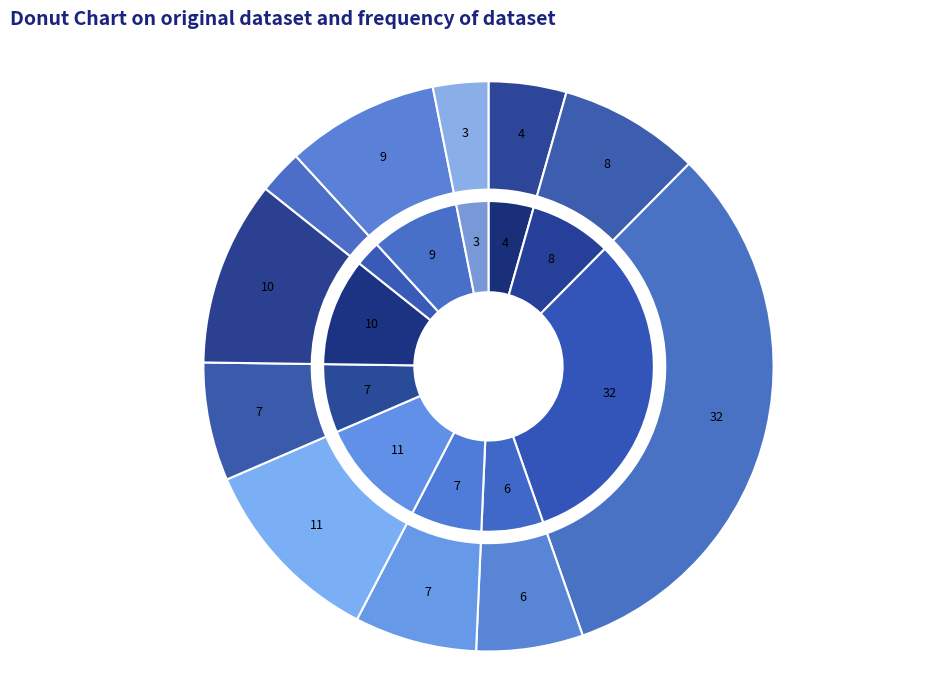

Does 양화 represent more than half of the total?

No